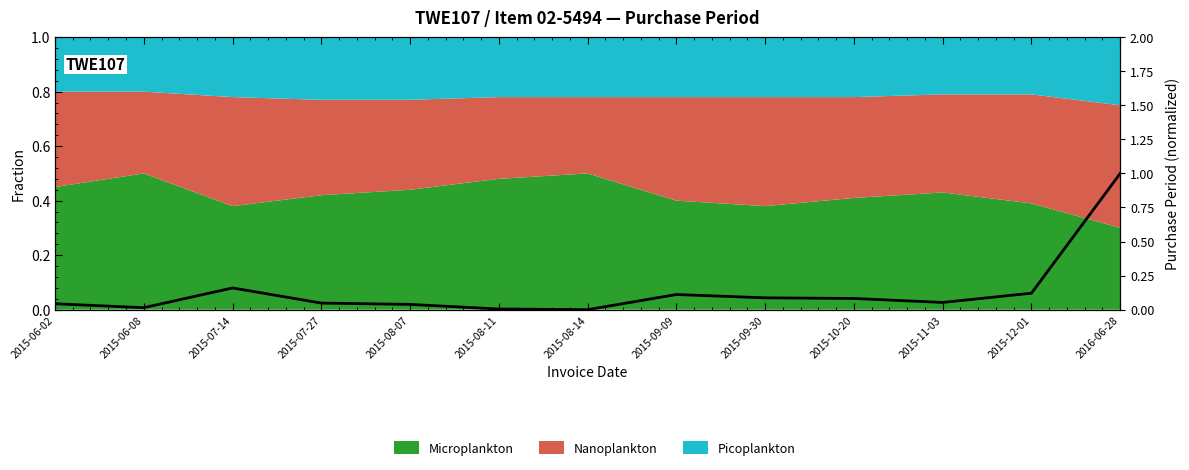

Does the chart have visible grid lines?

No